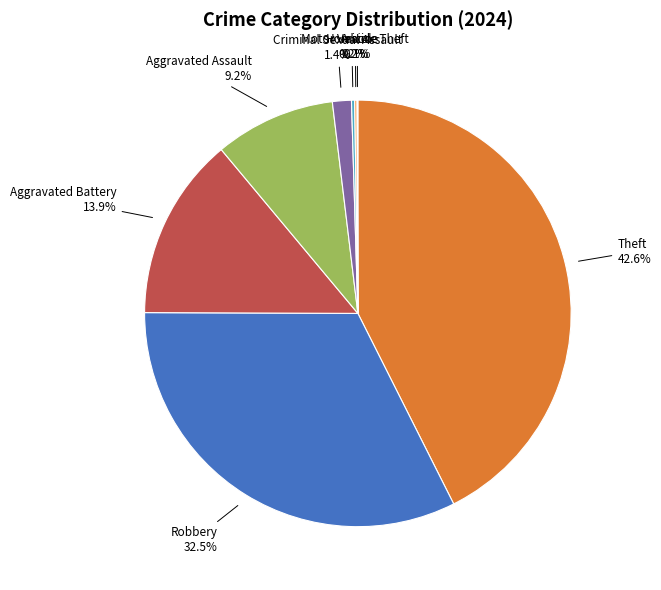

Is it true that Aggravated Battery is 14% of the pie?

True